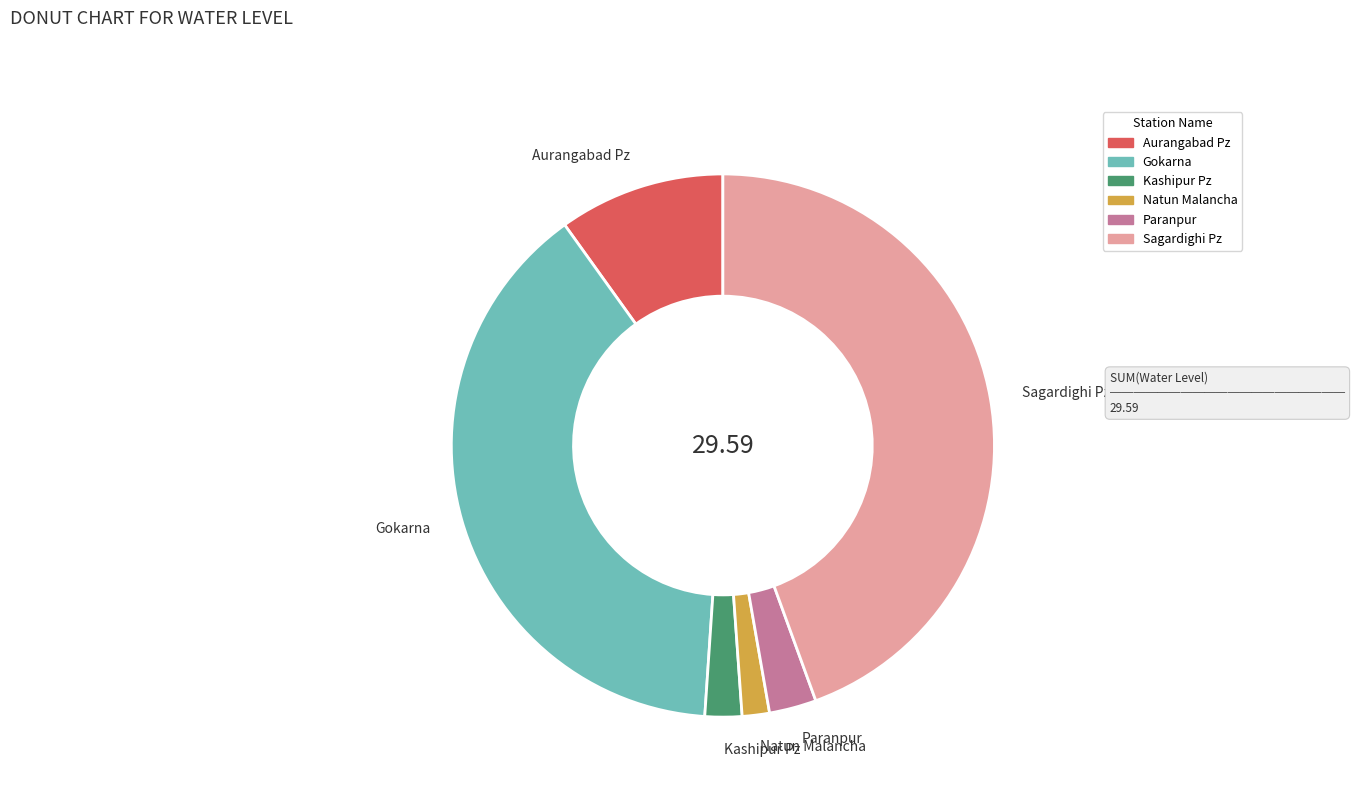

Does Aurangabad Pz represent more than half of the total?

No